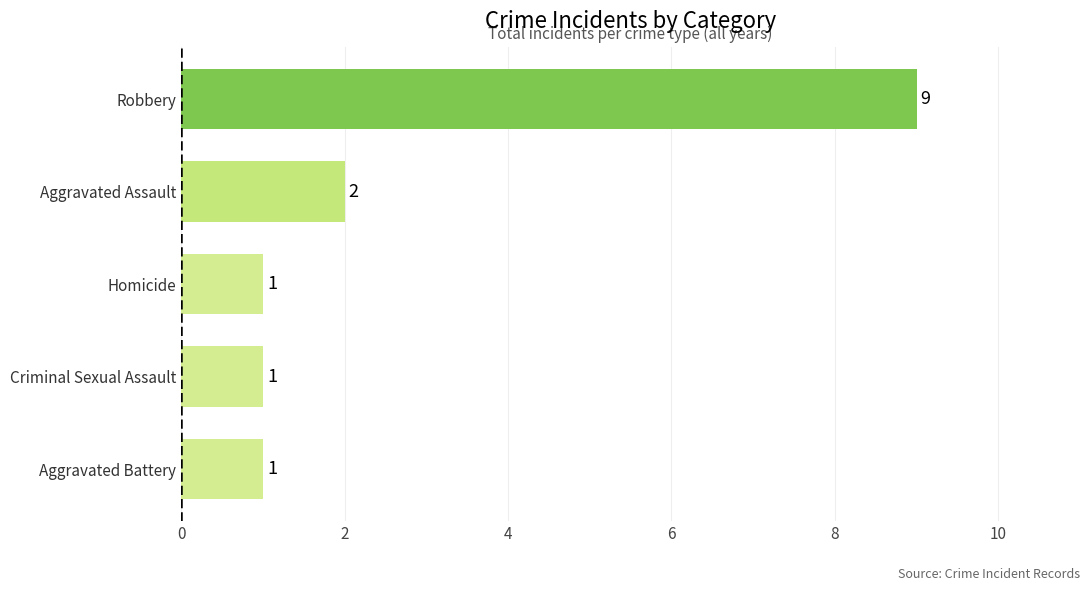

Is it true that the value at Aggravated Assault is 1?

False